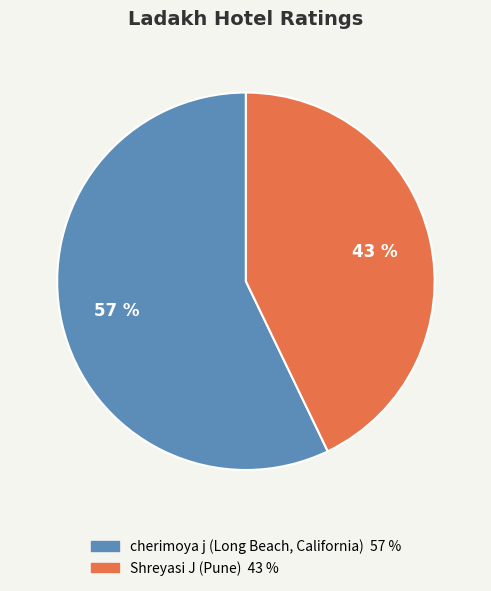

Which category has the biggest portion of the pie?

cherimoya j (Long Beach, California)